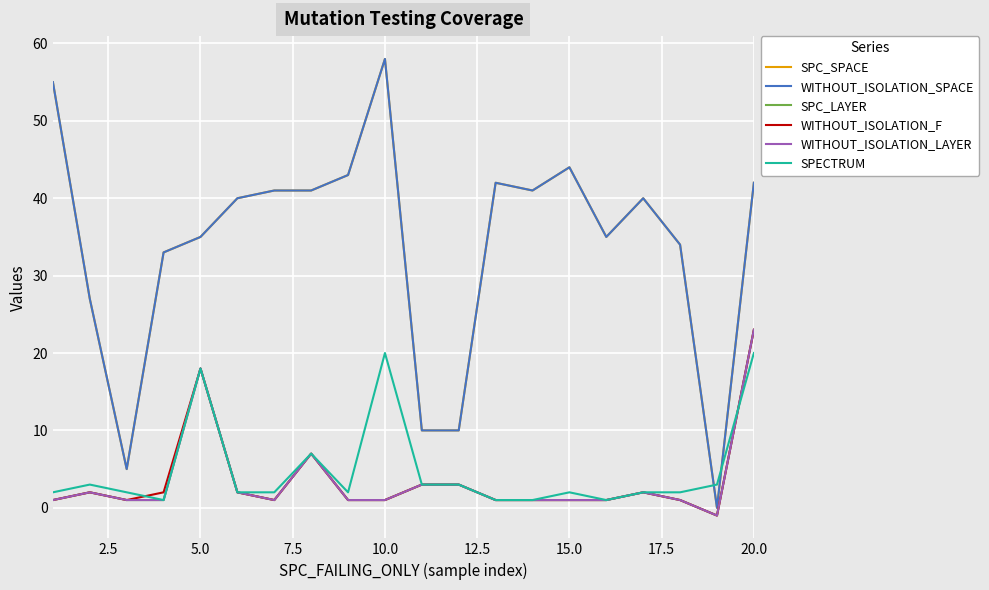

True or false: WITHOUT_ISOLATION_F and SPC_LAYER cross at least once.

False